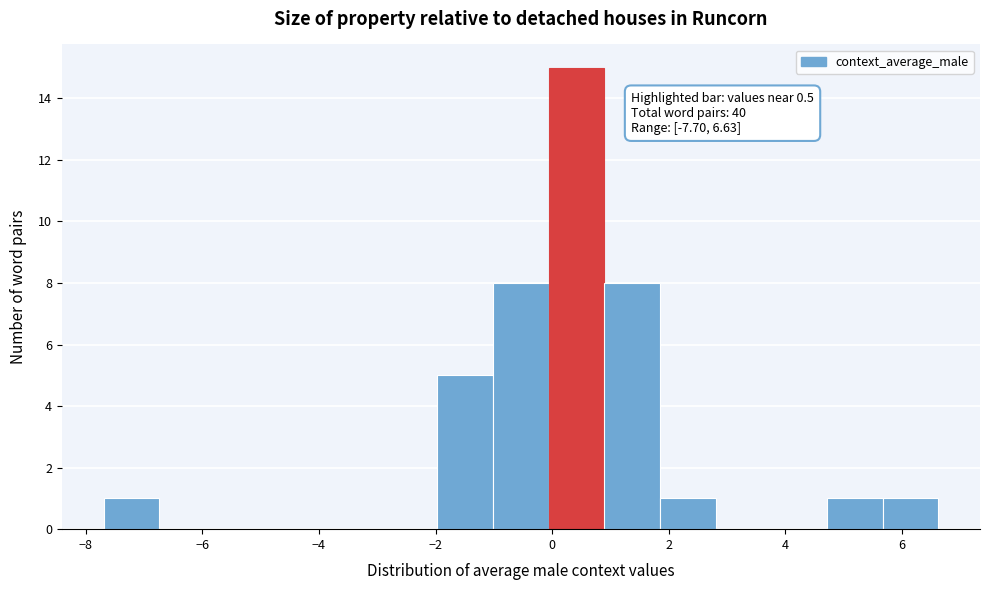

Over which range of the x-axis is the bar tallest?

0.0 to 0.8